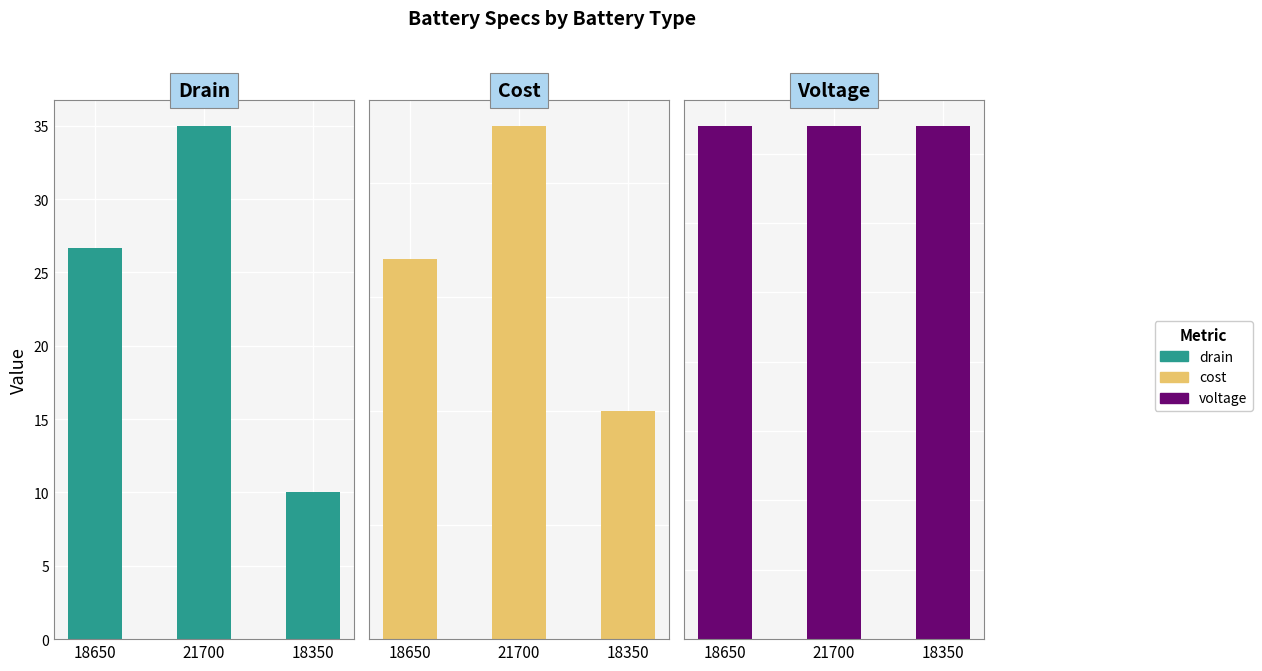

Reading left to right, extract all data points from this chart.

drain: 26.7	35.0	10.0
cost: 16.7	22.5	10.0
voltage: 3.7	3.7	3.7